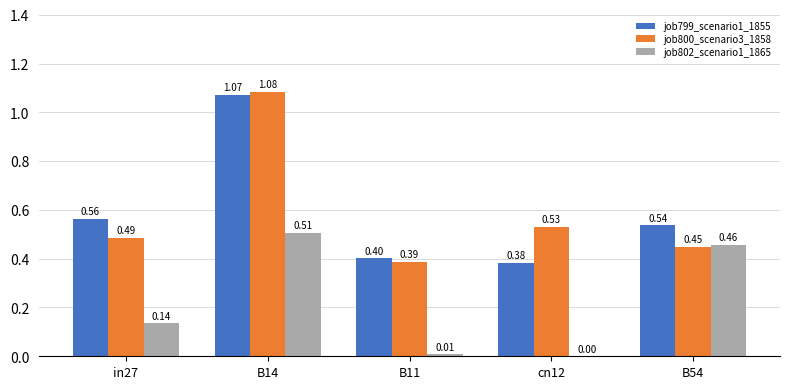

What is the total value across all series at in27?

1.2